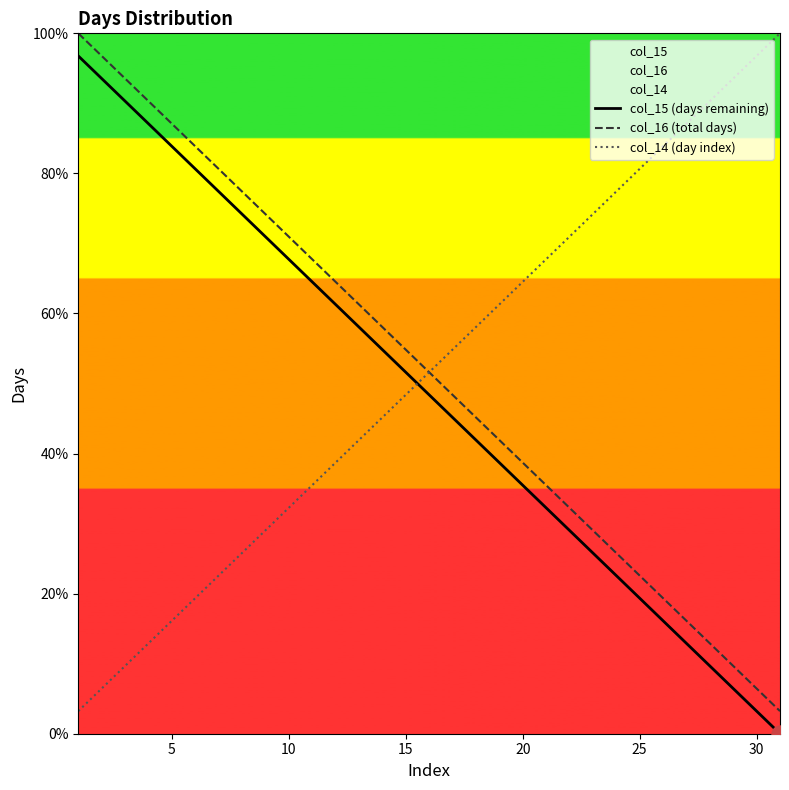

What is the total value across all series at 10?

171.0